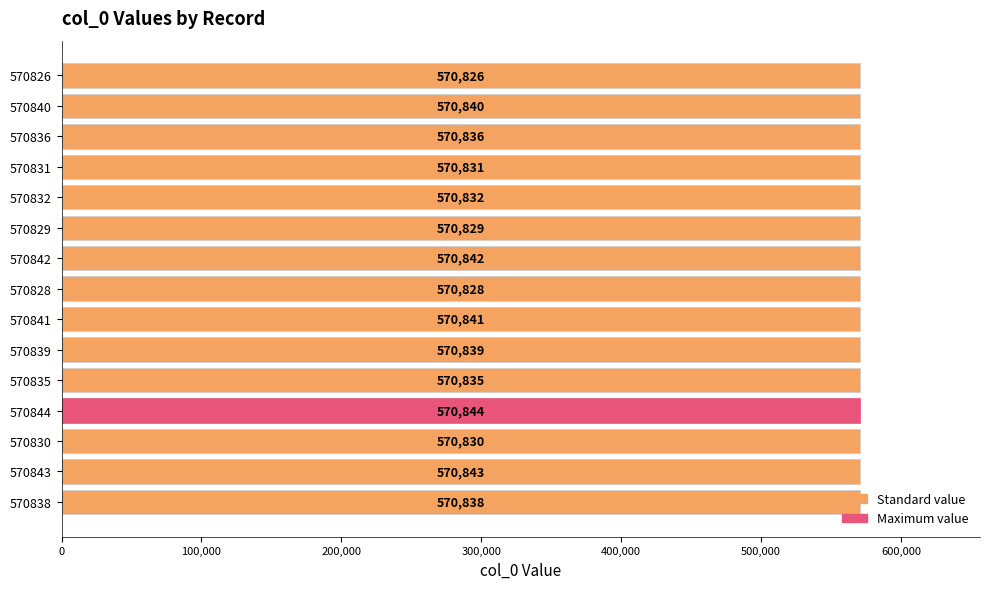

How many bars are there in total?

15